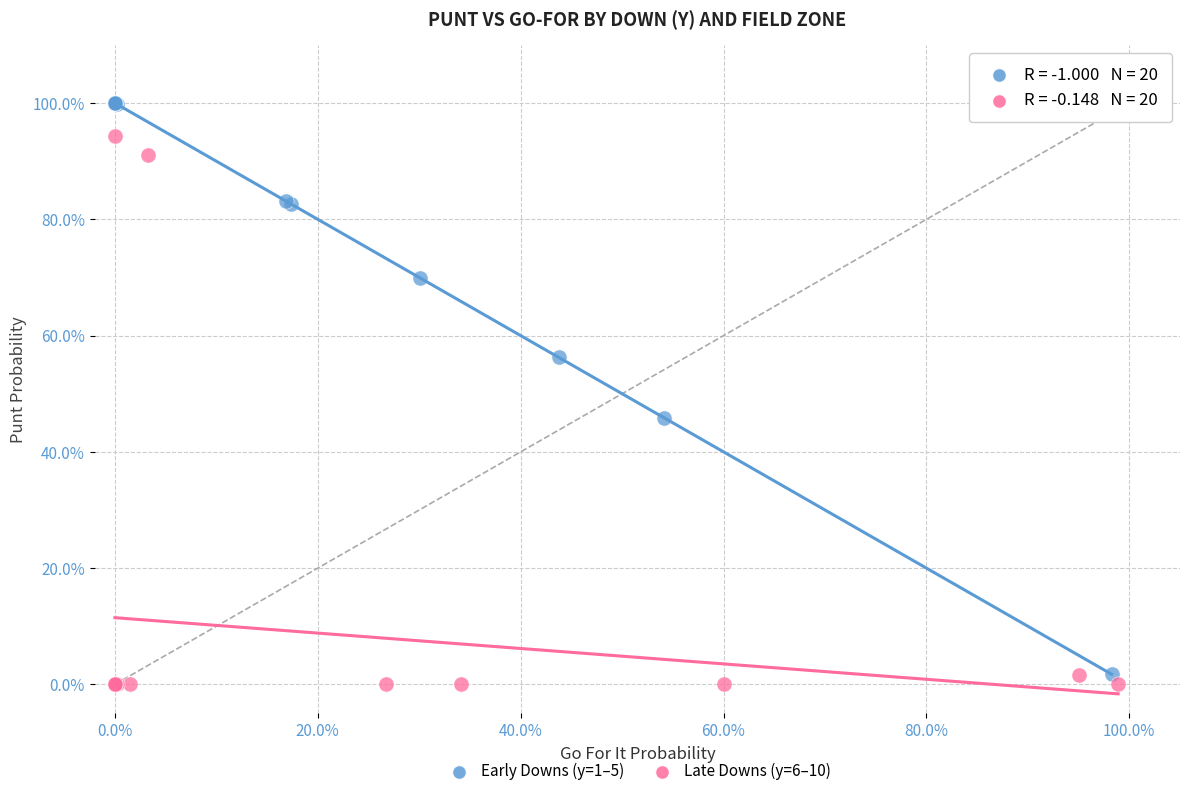

Which series reaches the maximum Y coordinate?

Early Downs (y=1–5)